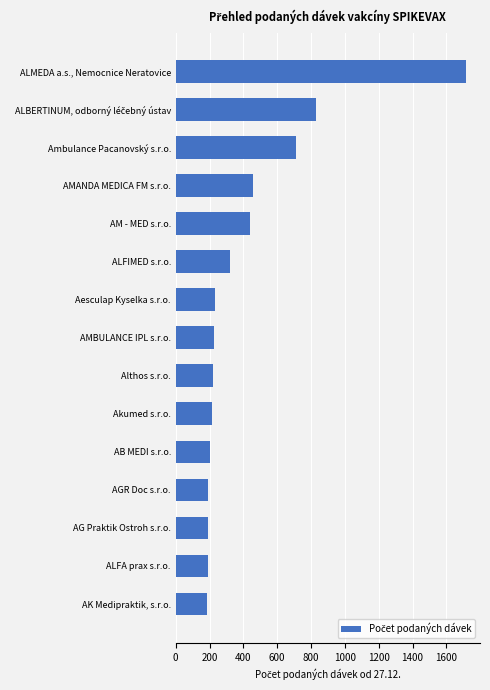

What is the label of the 6th bar from the top?

ALFIMED s.r.o.